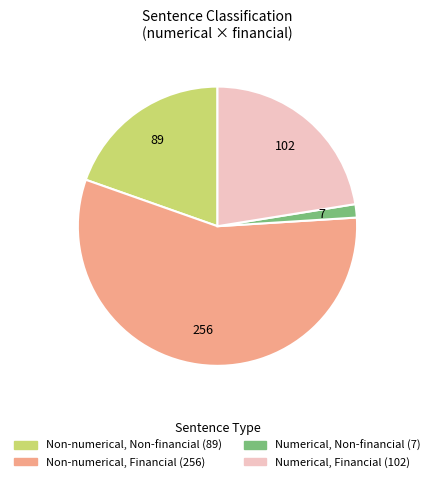

Is there any slice that represents more than half of the pie?

Yes